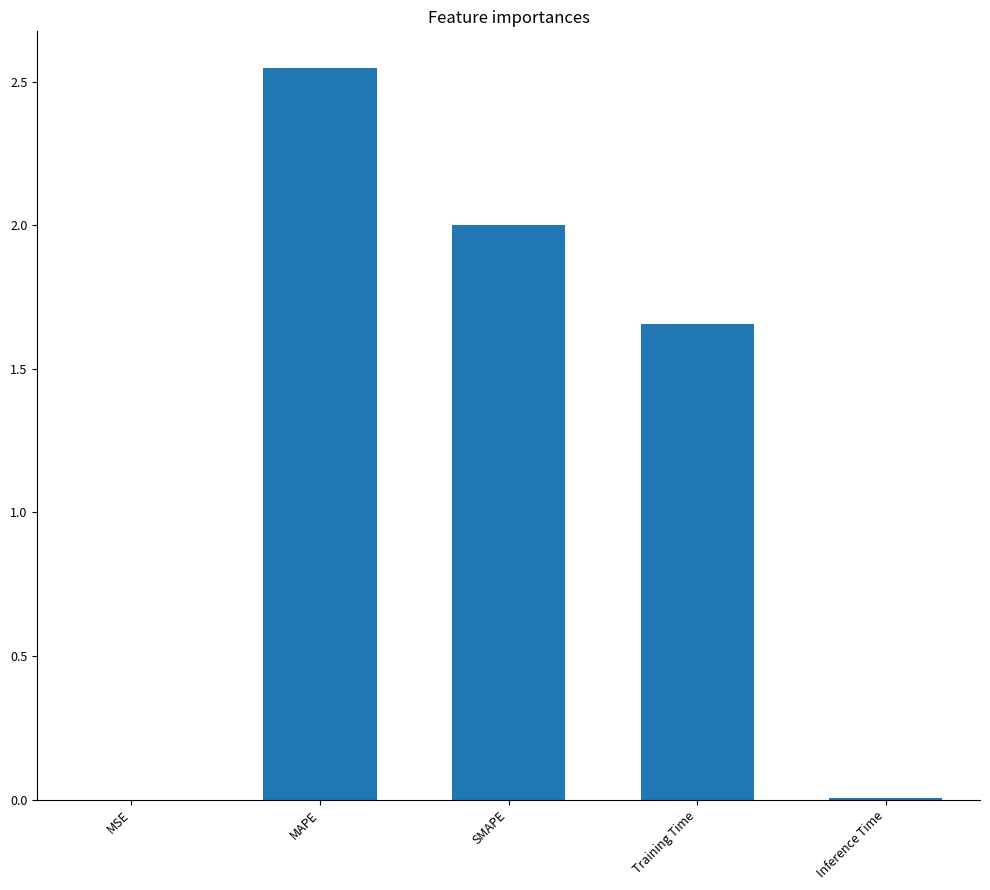

Which has a higher value, Inference Time or Training Time?

Training Time